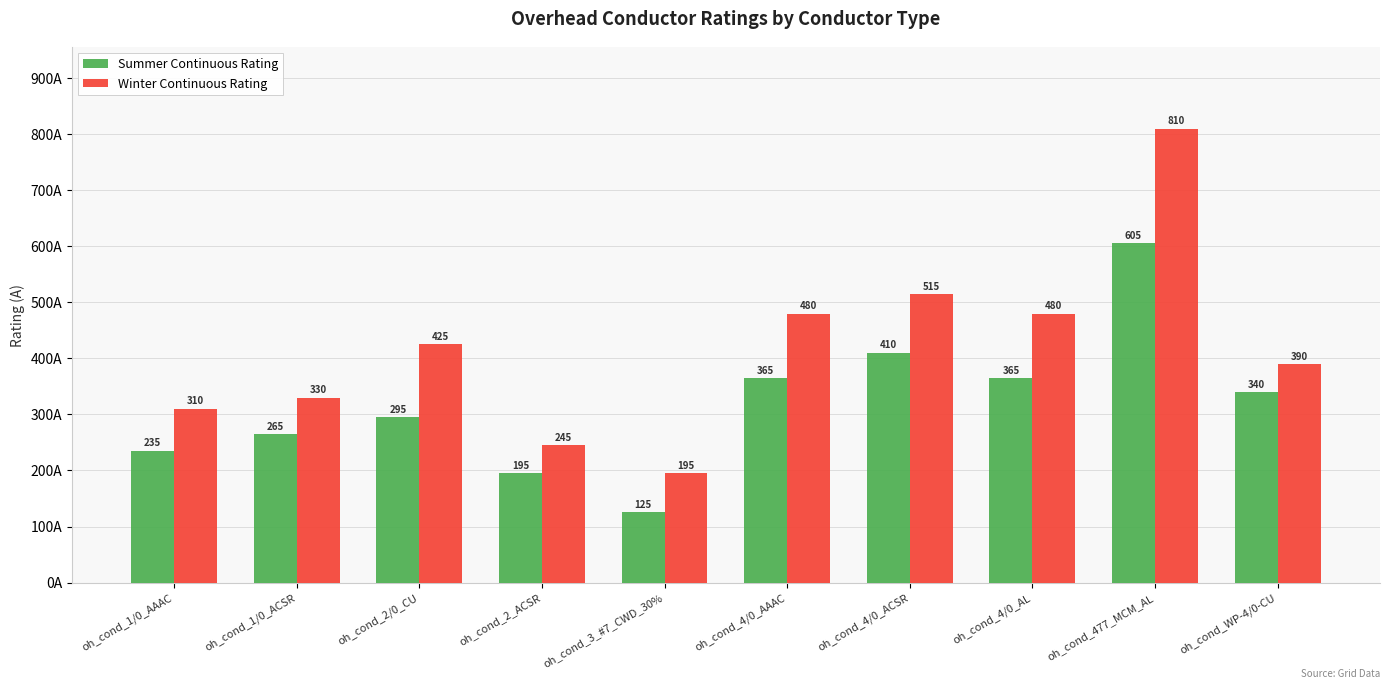

Is the value of Winter Continuous Rating at oh_cond_1/0_AAAC greater than the value of Summer Continuous Rating at oh_cond_2/0_CU?

Yes